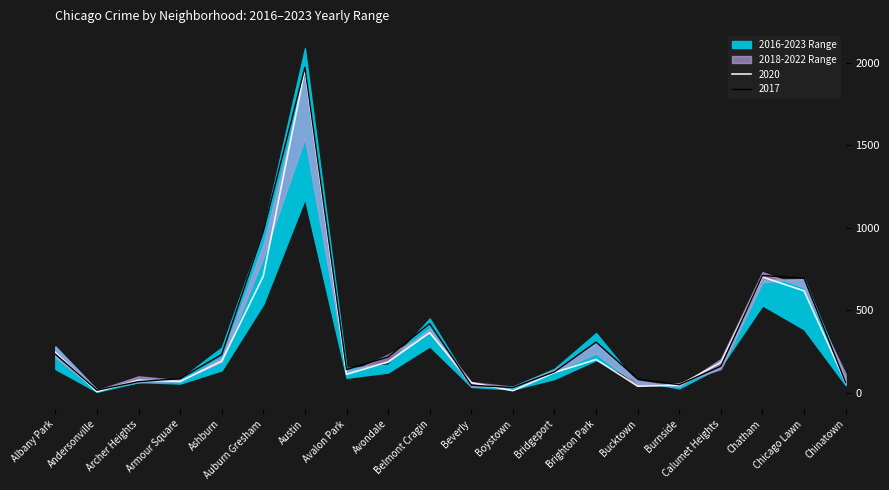

Does the chart display data point markers on the line(s)?

No